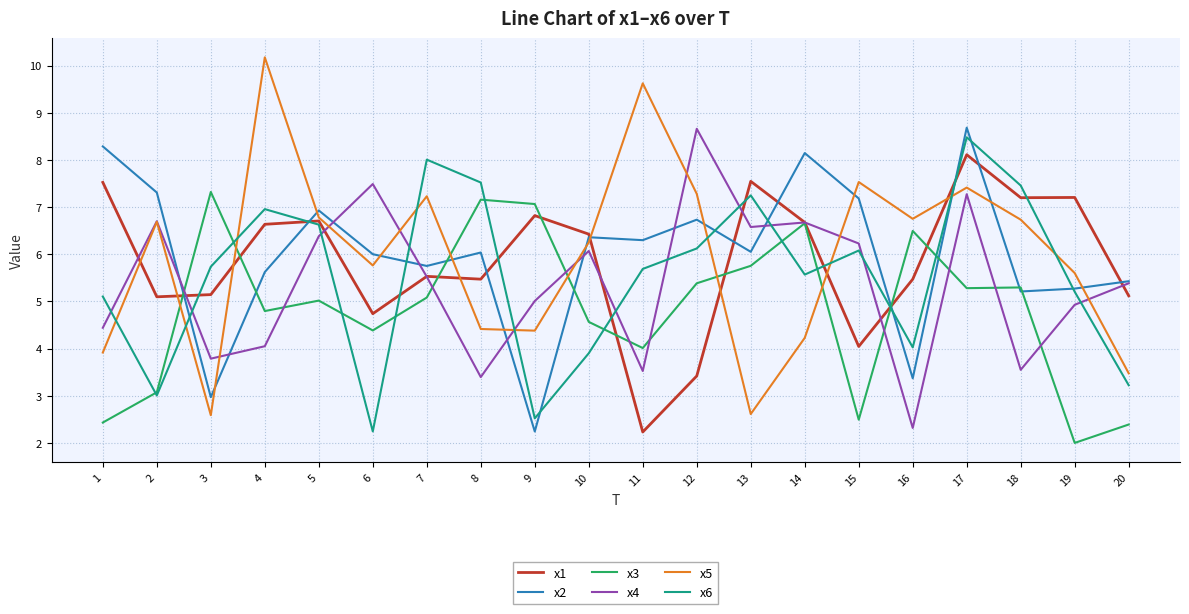

At which category is the sum across all series the highest?

17